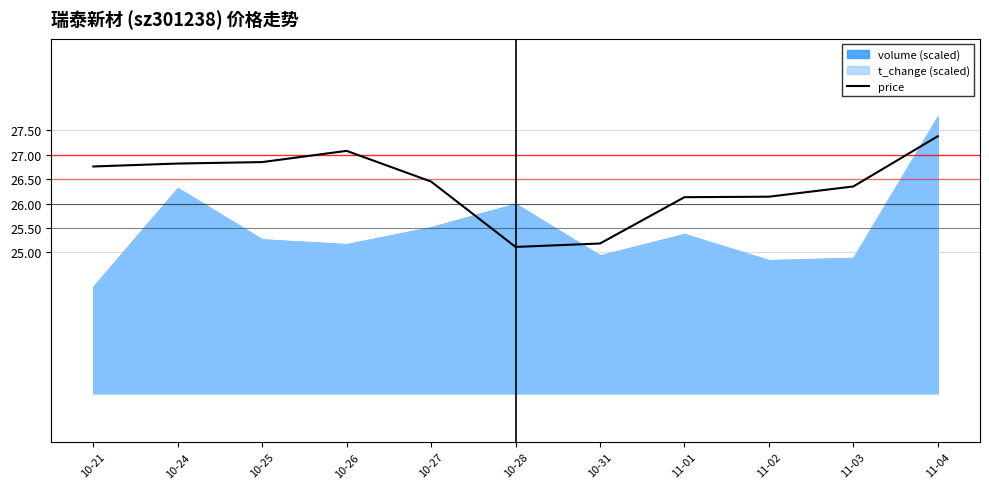

At which category does the data reach its first local valley?

10-28